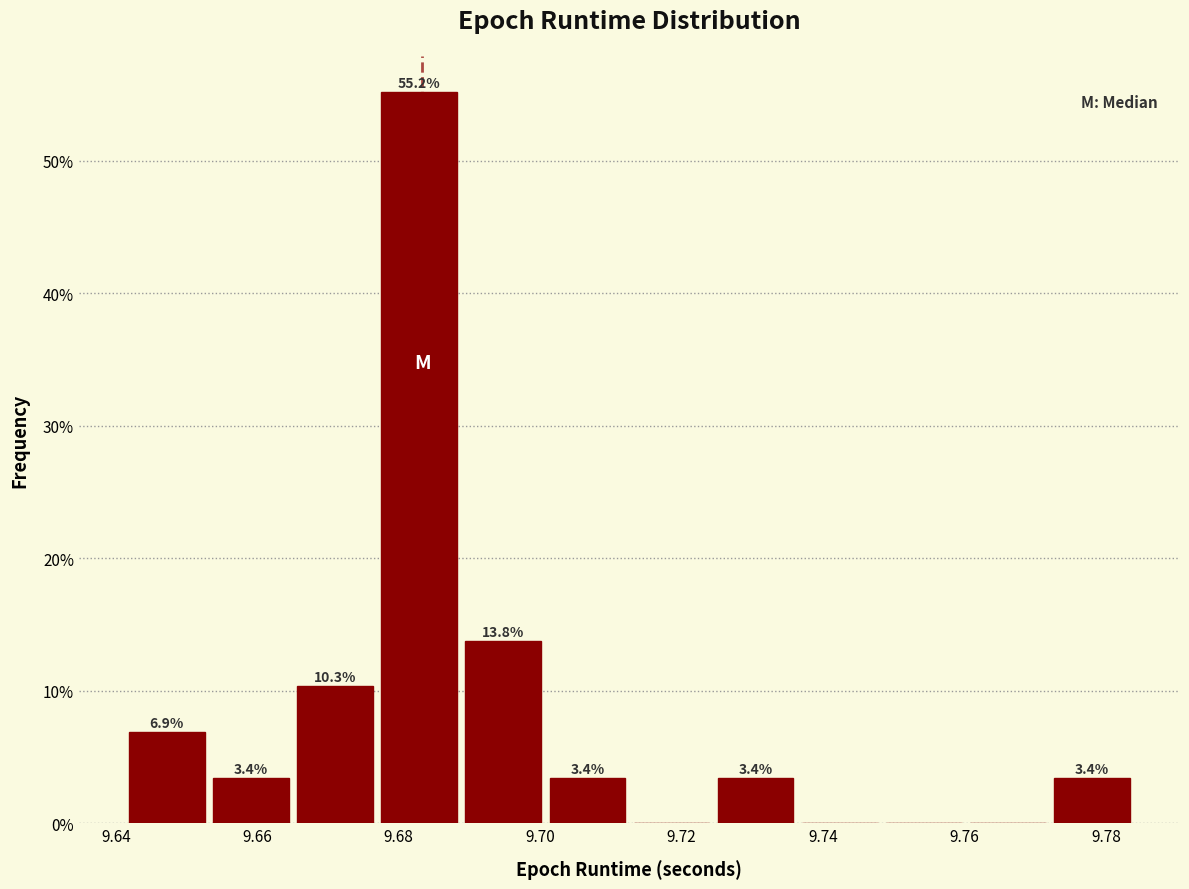

Which range on the x-axis has the tallest bar?

9.676 to 9.688